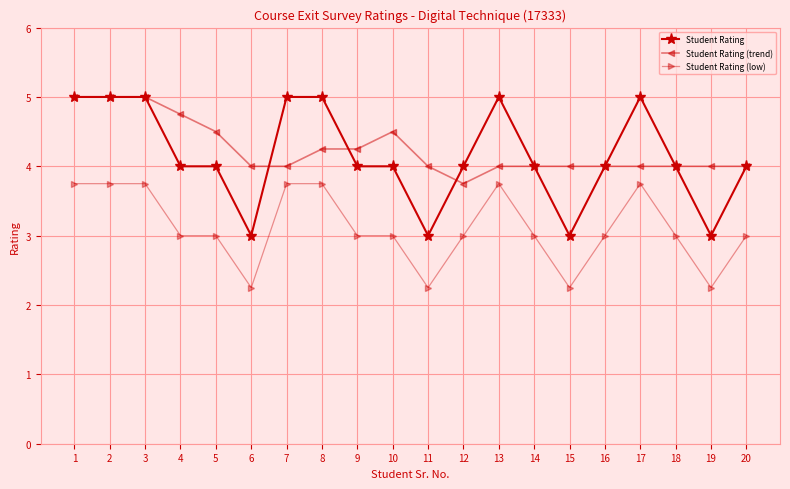

What is the value of the Student Rating (trend) point at the 15th from the left?

4.0